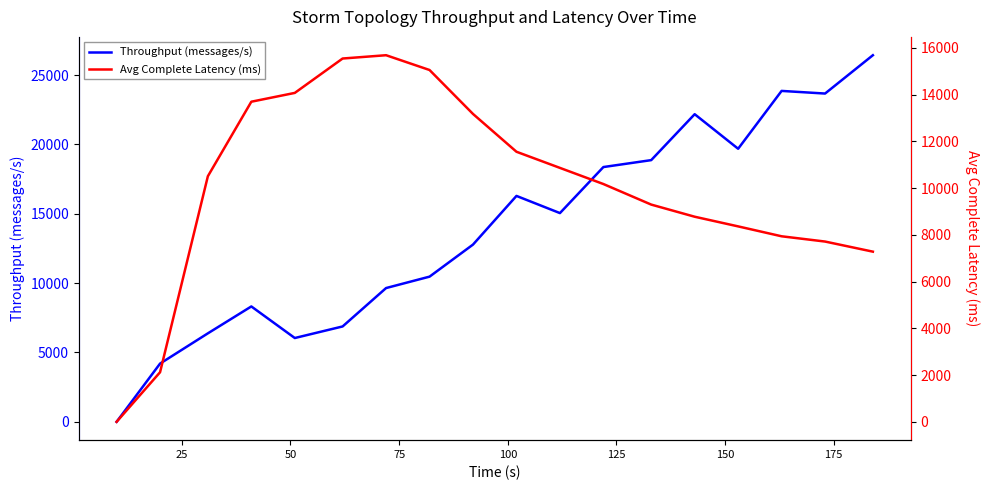

How many distinct data groups are displayed?

2